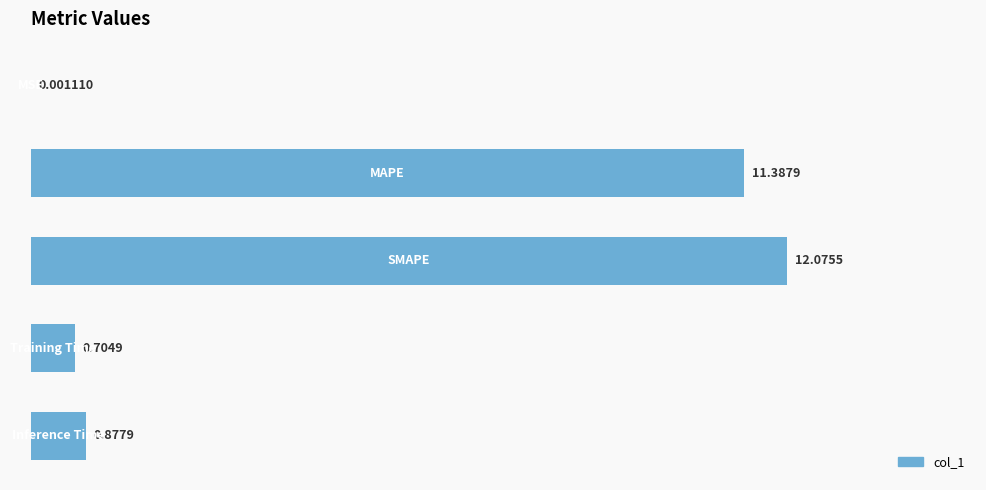

What is the sum of all values?

25.0